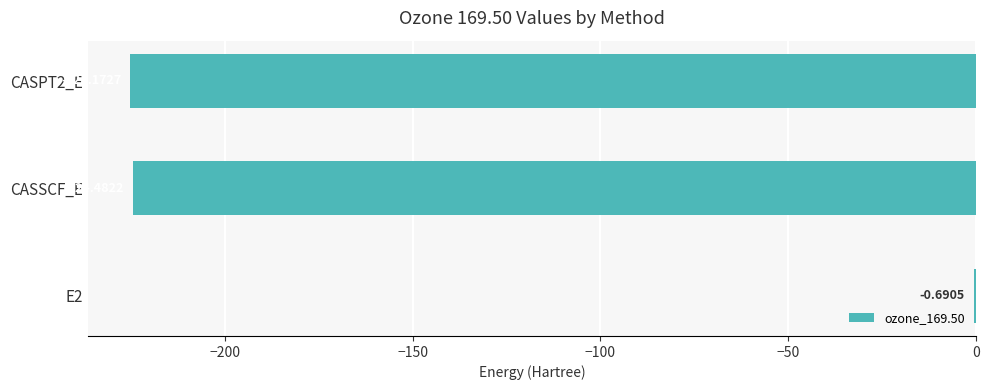

What is the sum of all values?

-450.3